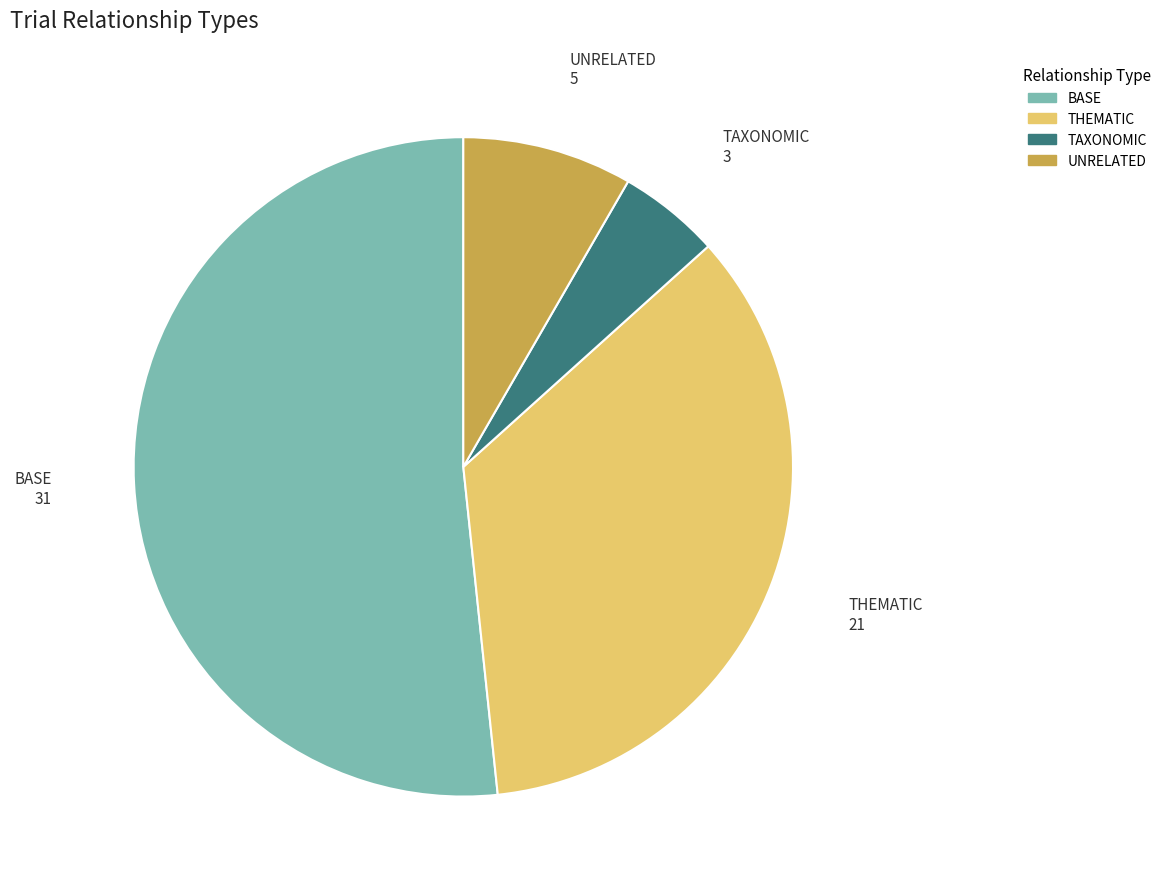

Which category accounts for the majority?

BASE